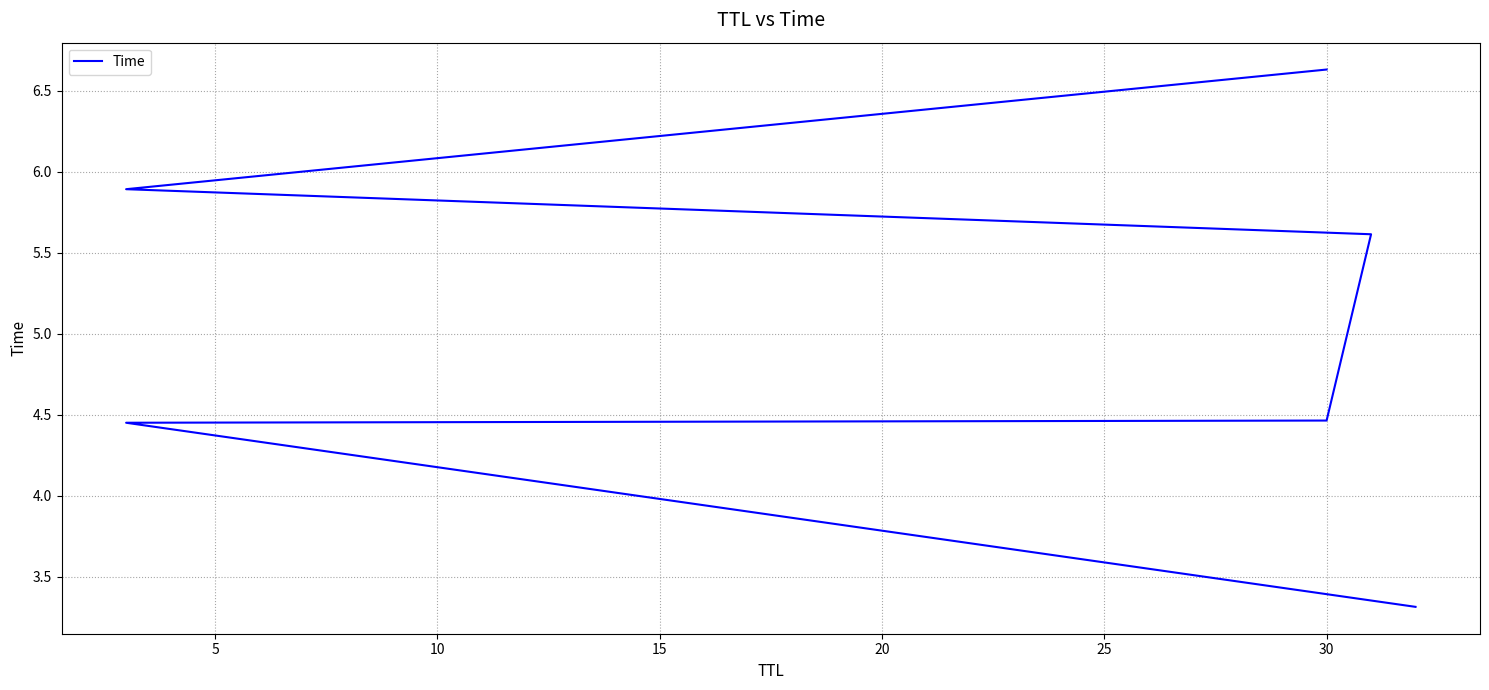

What is the change in value from 0 to 10?

+1.2